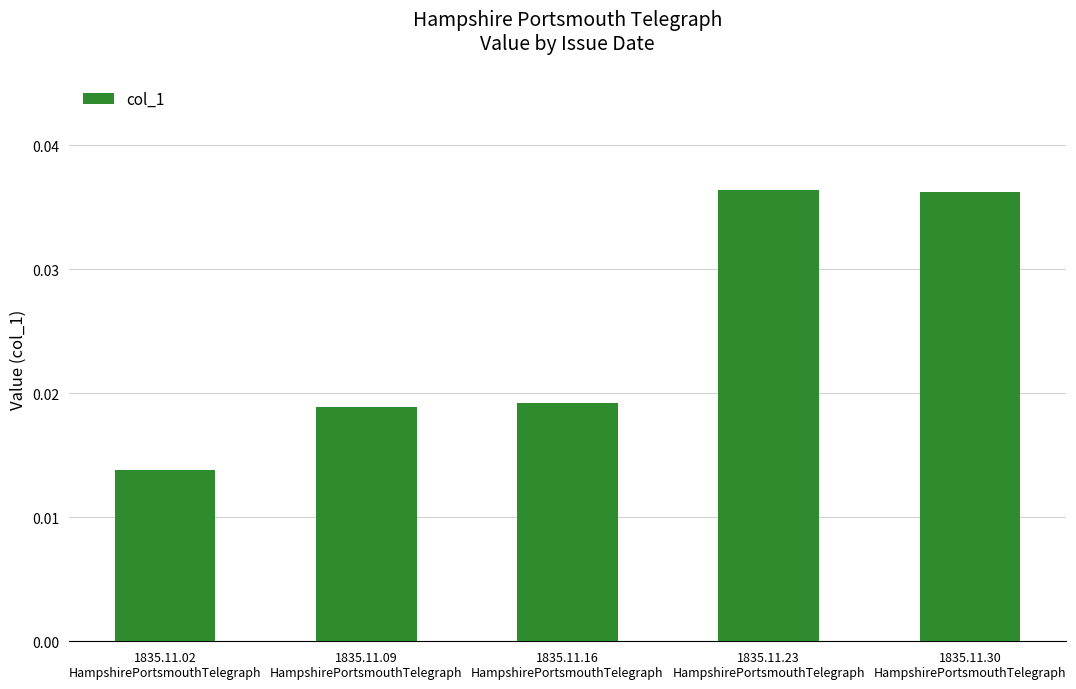

How many values are between 0 and 1?

5